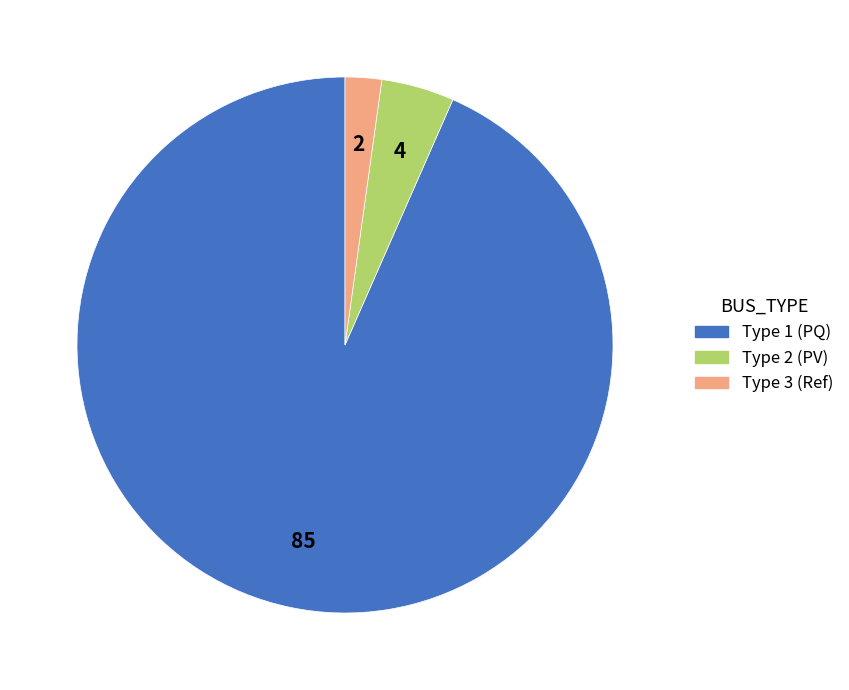

Between Type 1 (PQ) and Type 2 (PV), which is larger?

Type 1 (PQ)